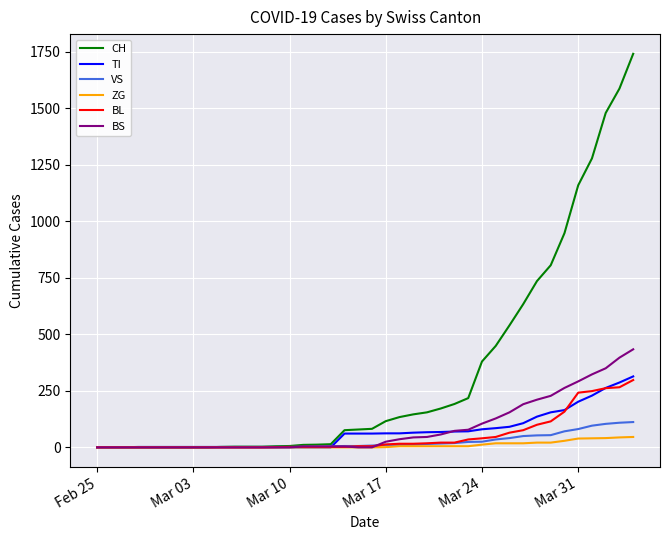

Which series has the largest total across all categories?

CH